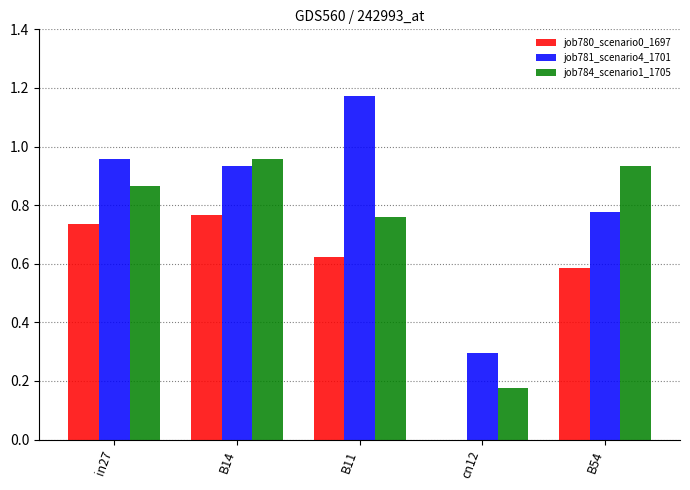

The job780_scenario0_1697 series shows 0.4 at in27. True or false?

False